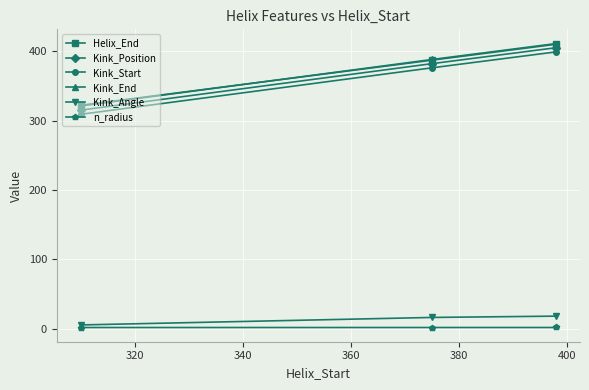

What is the minimum value shown in the chart?

1.8